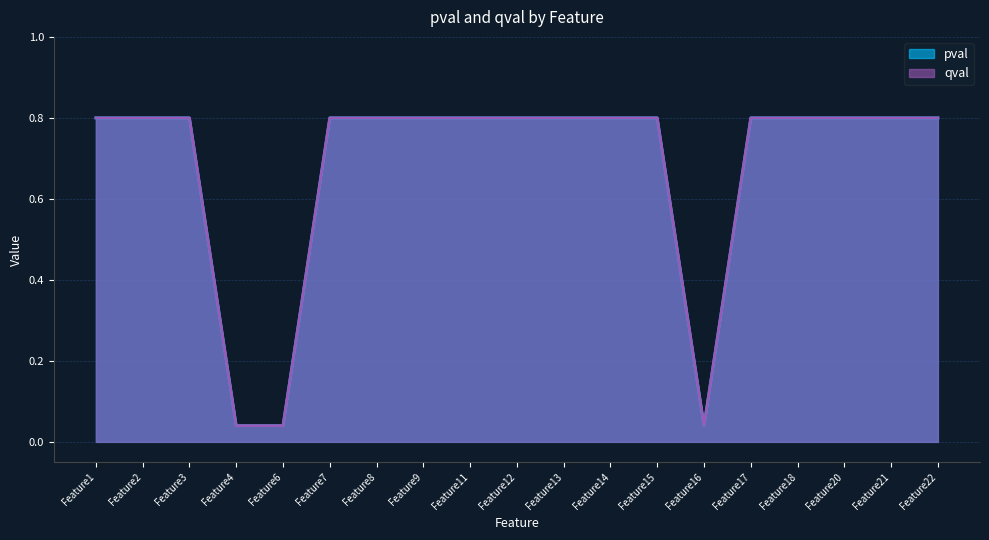

At Feature6, list the series in order from smallest to largest.

pval, qval